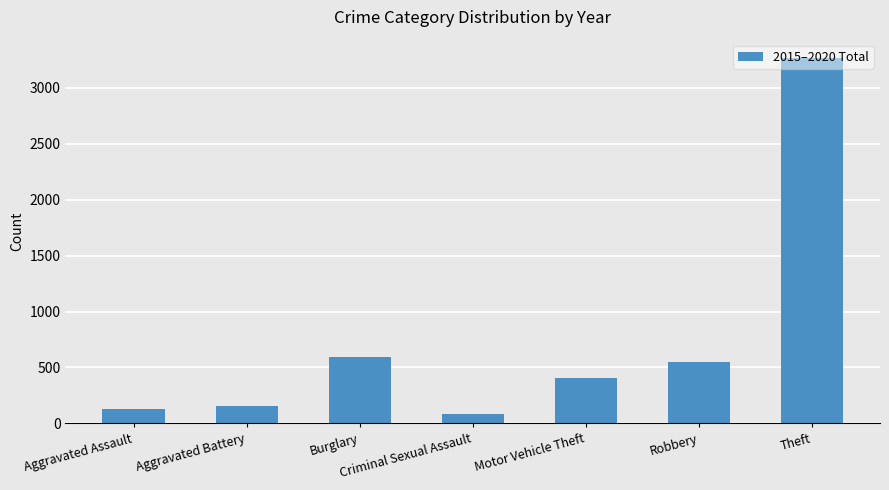

Reading left to right, what are all the values shown in this chart?

Aggravated Assault=129	Aggravated Battery=153	Burglary=589	Criminal Sexual Assault=84	Motor Vehicle Theft=404	Robbery=545	Theft=3268